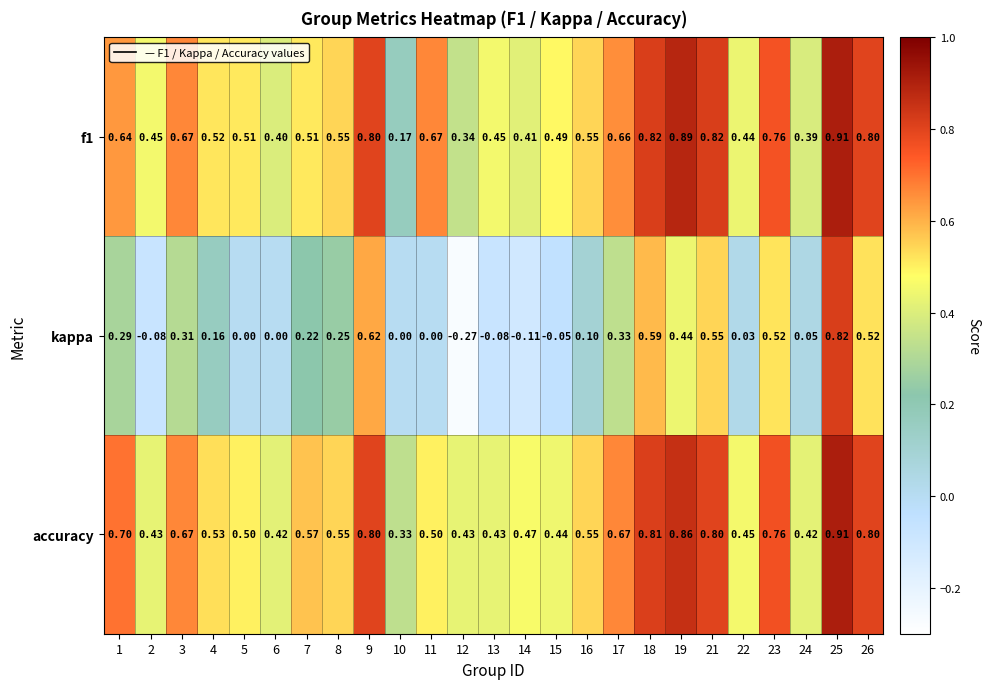

Which series has the largest total across all categories?

accuracy